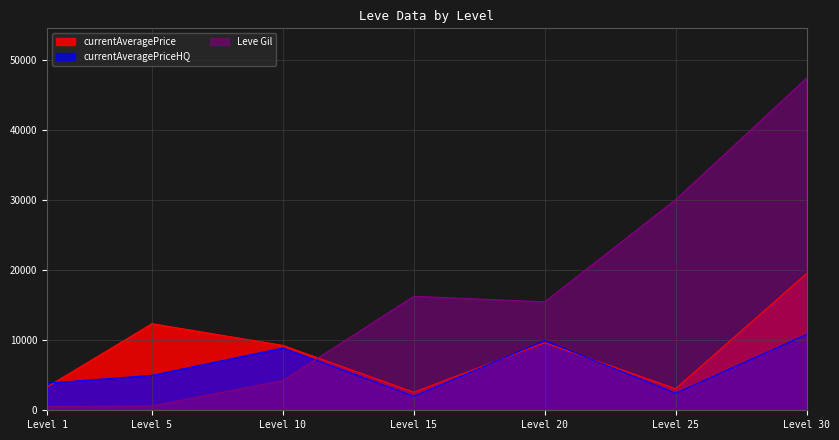

What is the difference between the maximum and second lowest values in the currentAveragePrice series?

16458.1